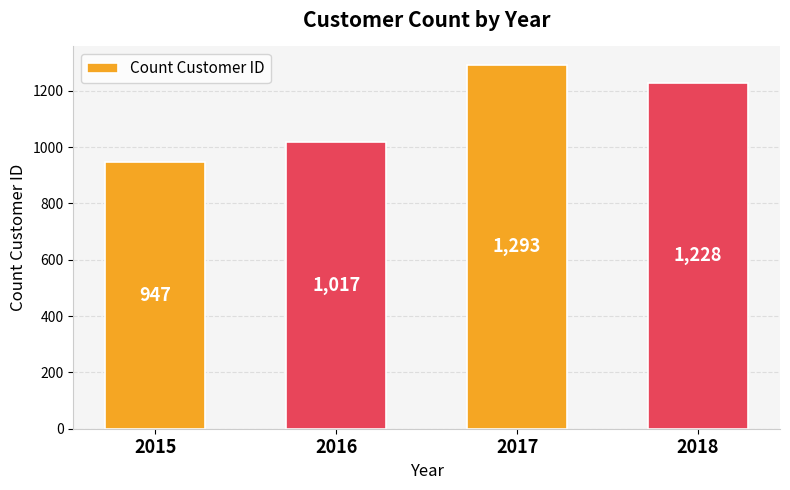

Approximately how many times larger is the value at 2017 compared to 2015?

1.4